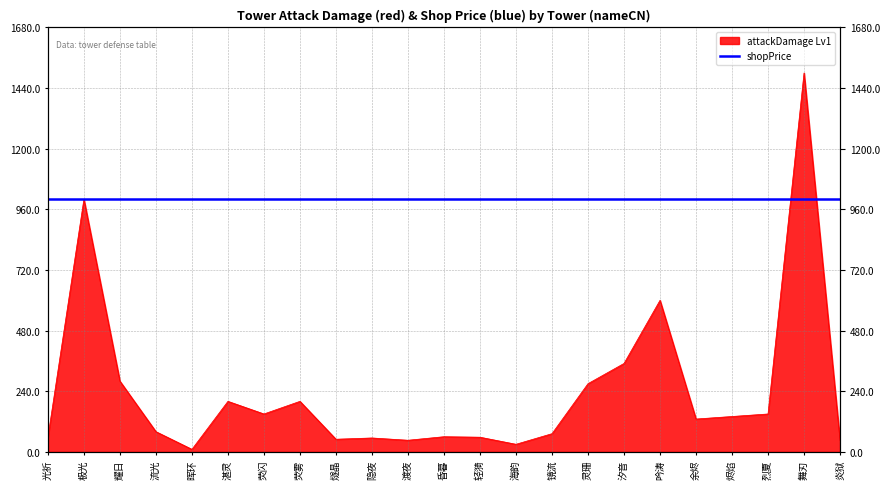

Which category has the highest value across all series?

舞刃